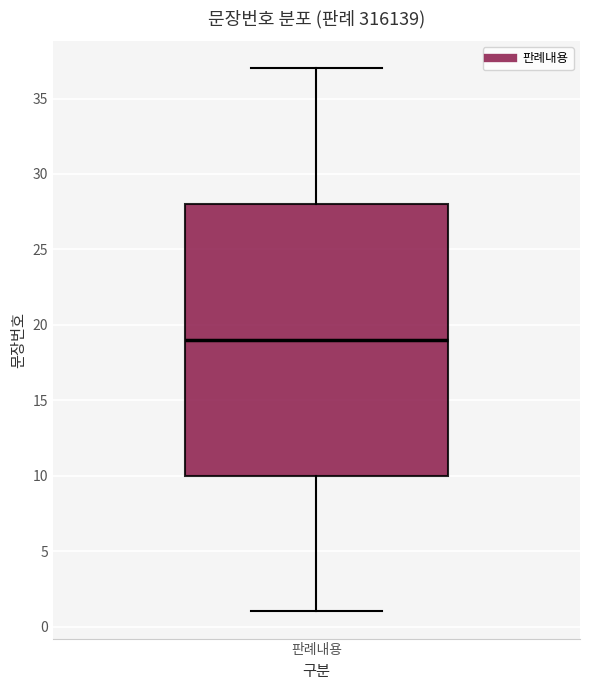

Where does the lower whisker of the box for 판례내용 end on the y-axis? The values are not printed on the chart, so give them approximately, as read against the axis.

1